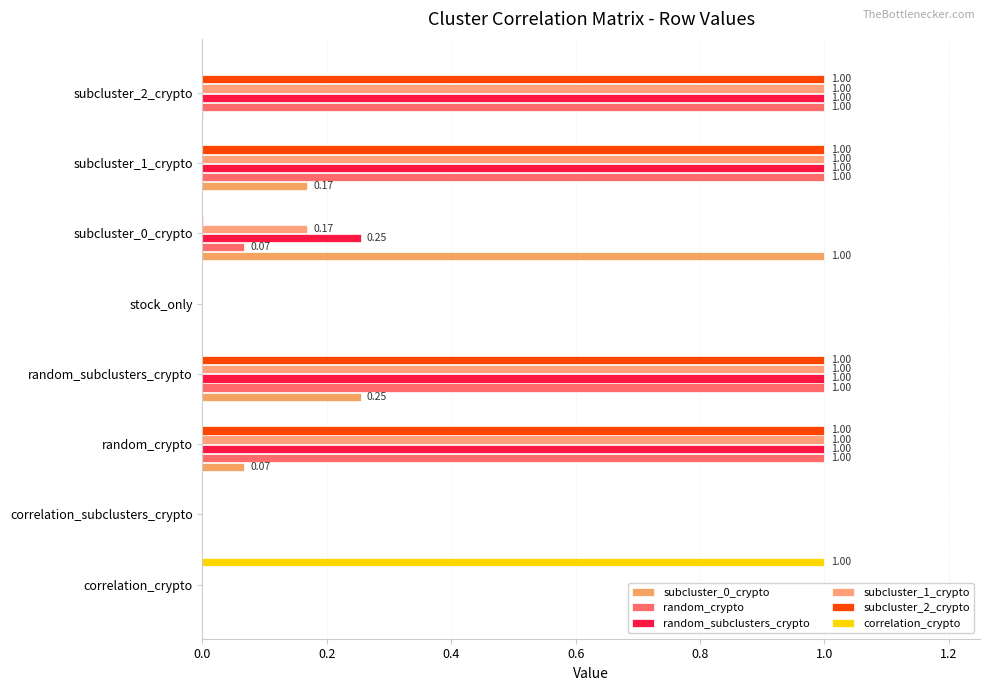

What is the sum of all subcluster_0_crypto values?

1.5